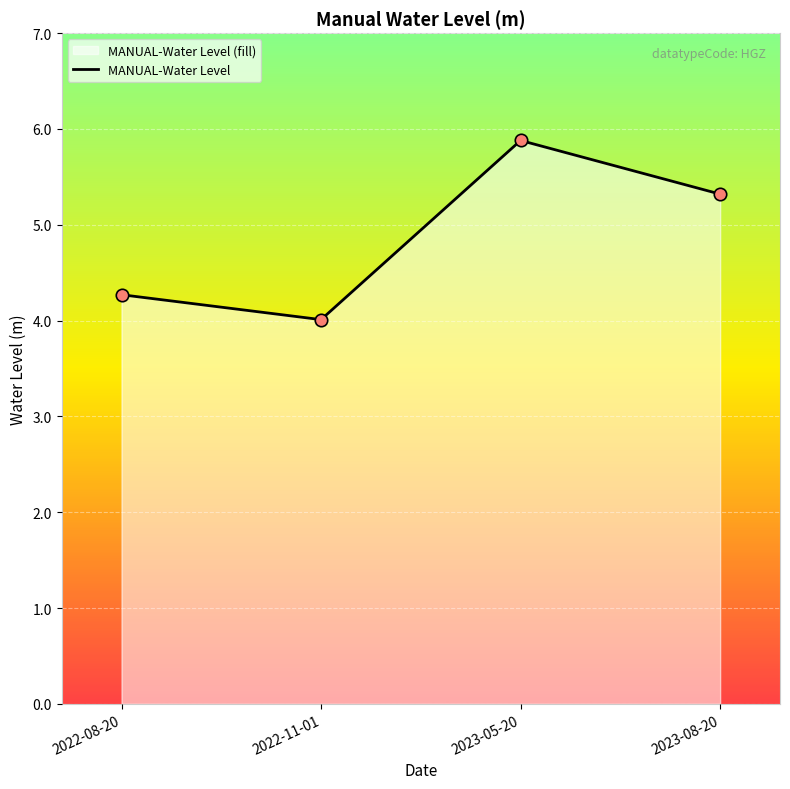

Approximately how many times larger is the value at 2022-08-20 compared to 2022-11-01?

1.1